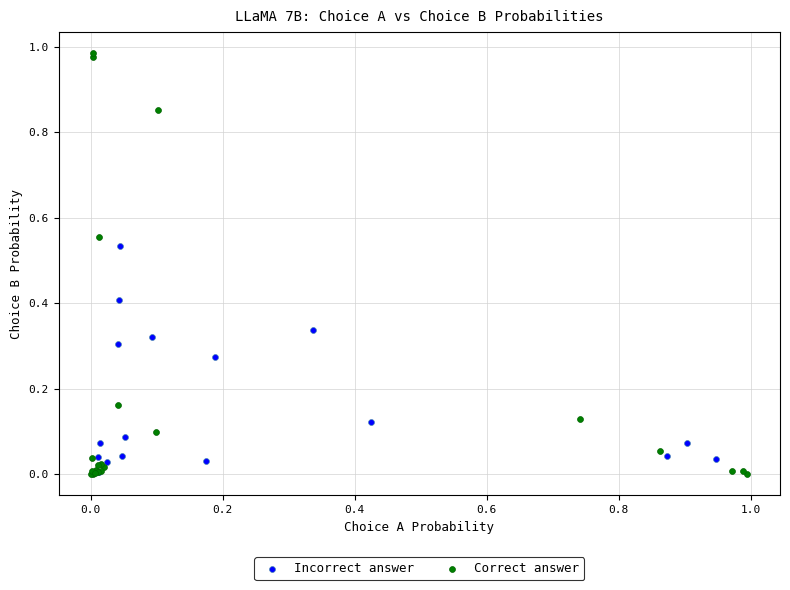

What are all the series names shown in the legend?

Incorrect answer, Correct answer